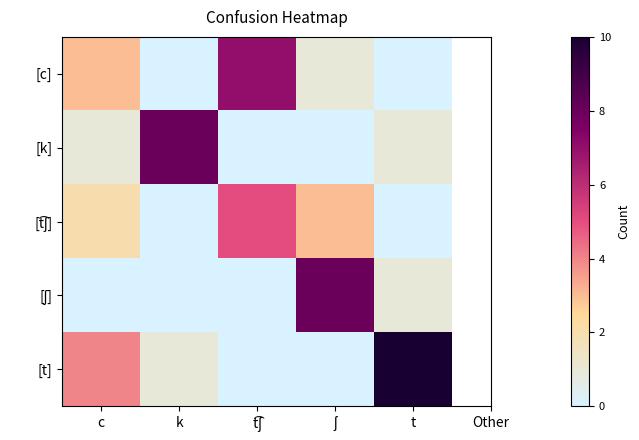

What is the spread (max minus min) of values at t͡ʃ?

7